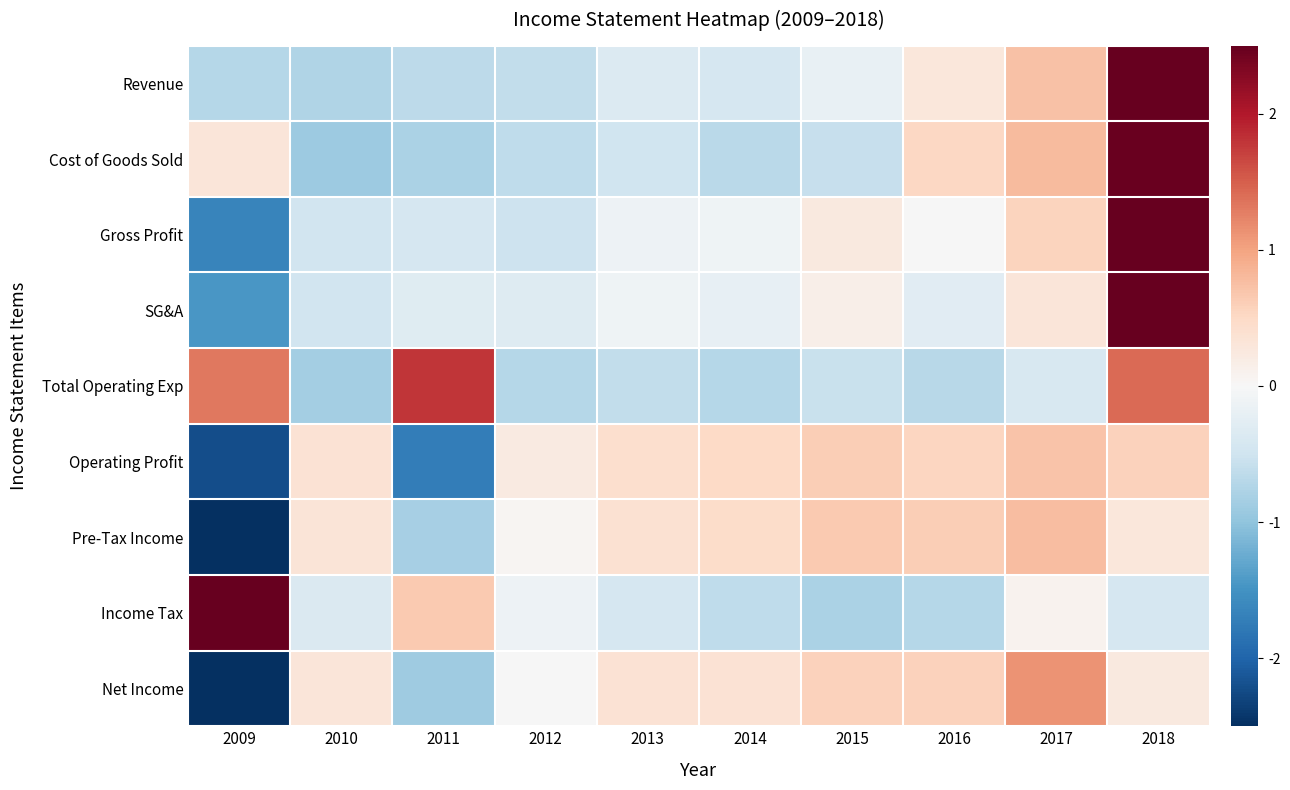

Between 2015 and 2009, which is larger?

2015